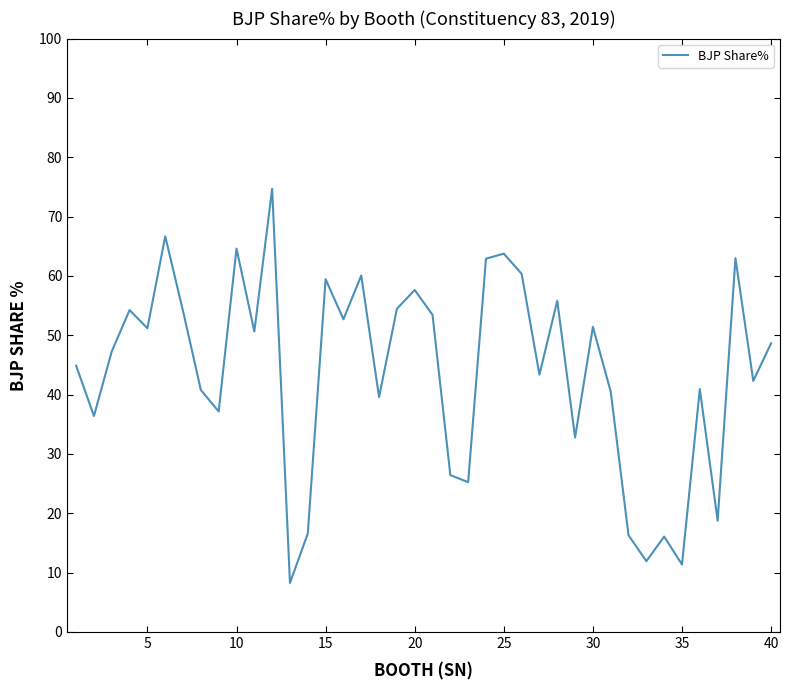

What is the greatest value displayed?

74.7